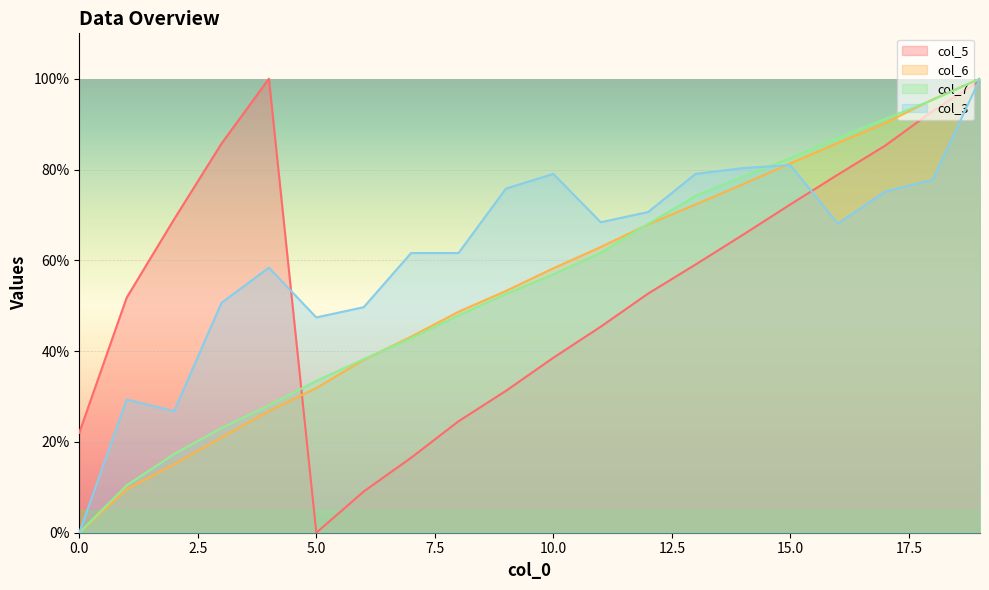

Rank the series at 0 from lowest to highest value.

col_6, col_7, col_3, col_5